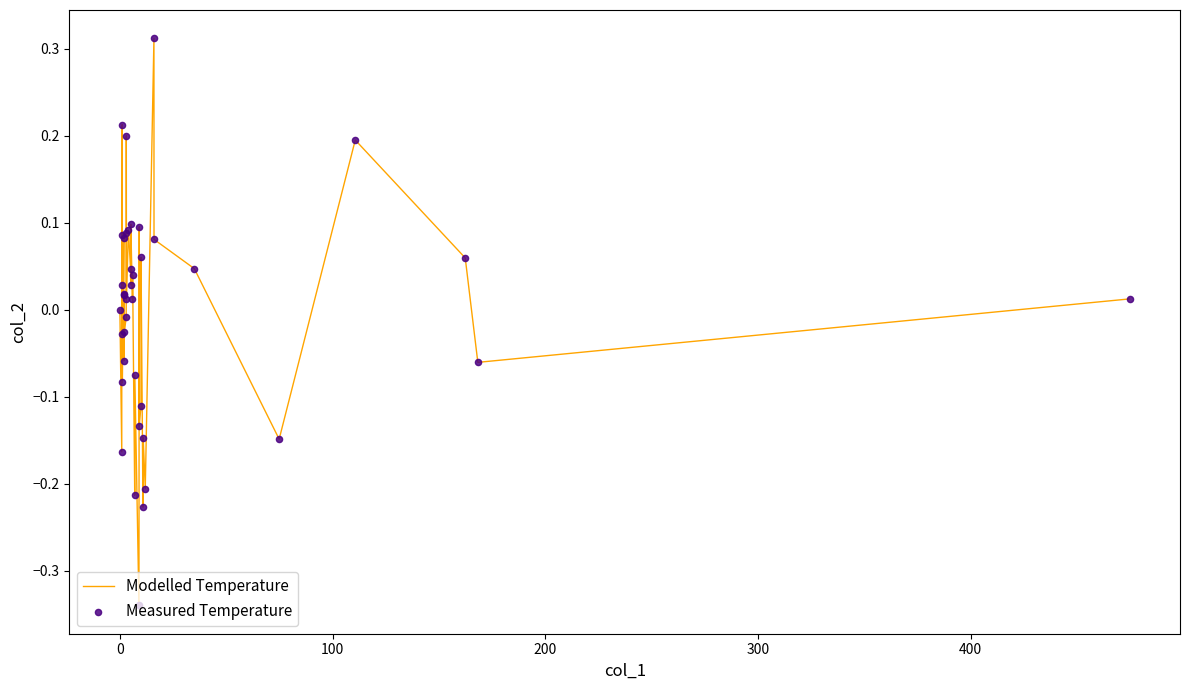

What is the difference between the maximum and minimum values?

0.7